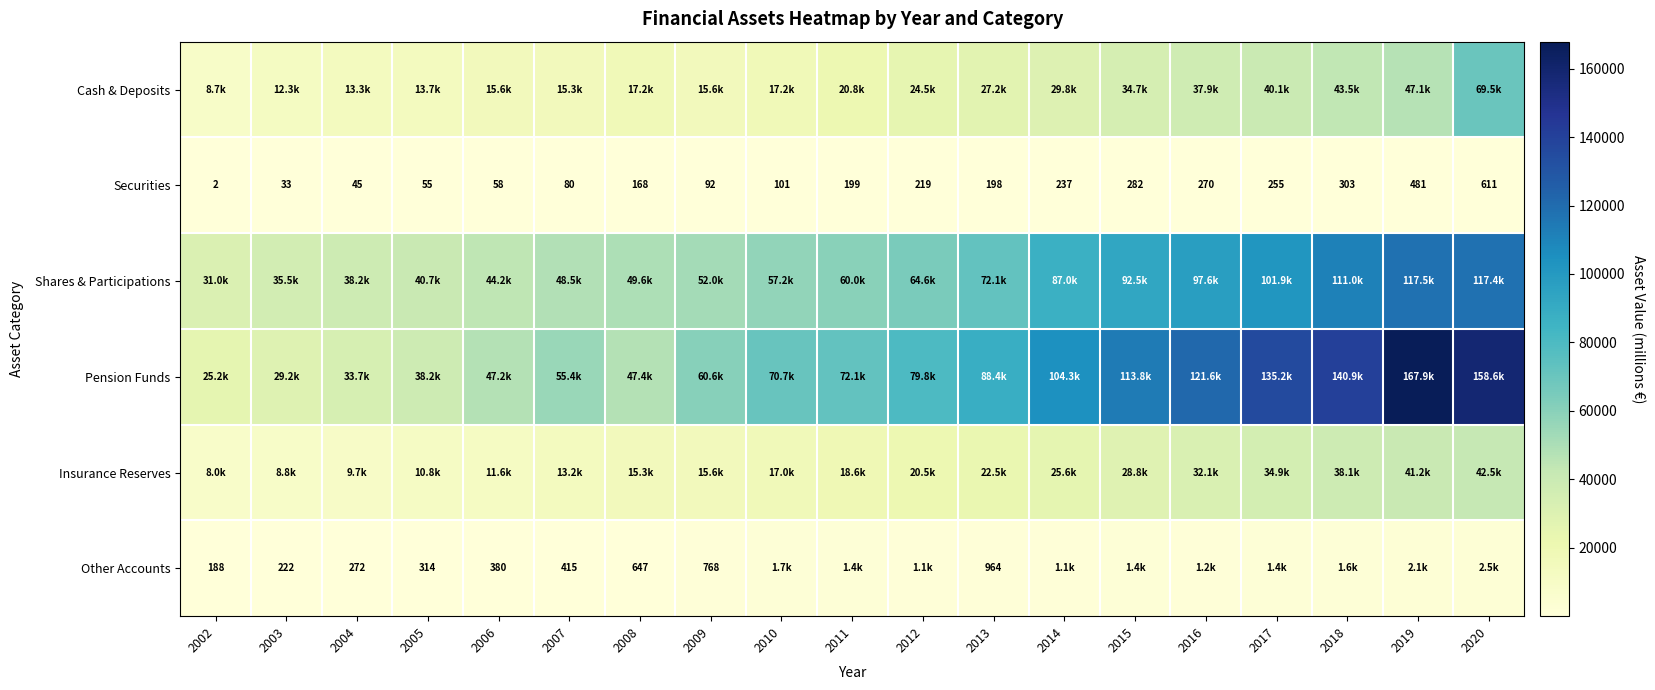

What is the difference between the highest and lowest values at 2011?

71943